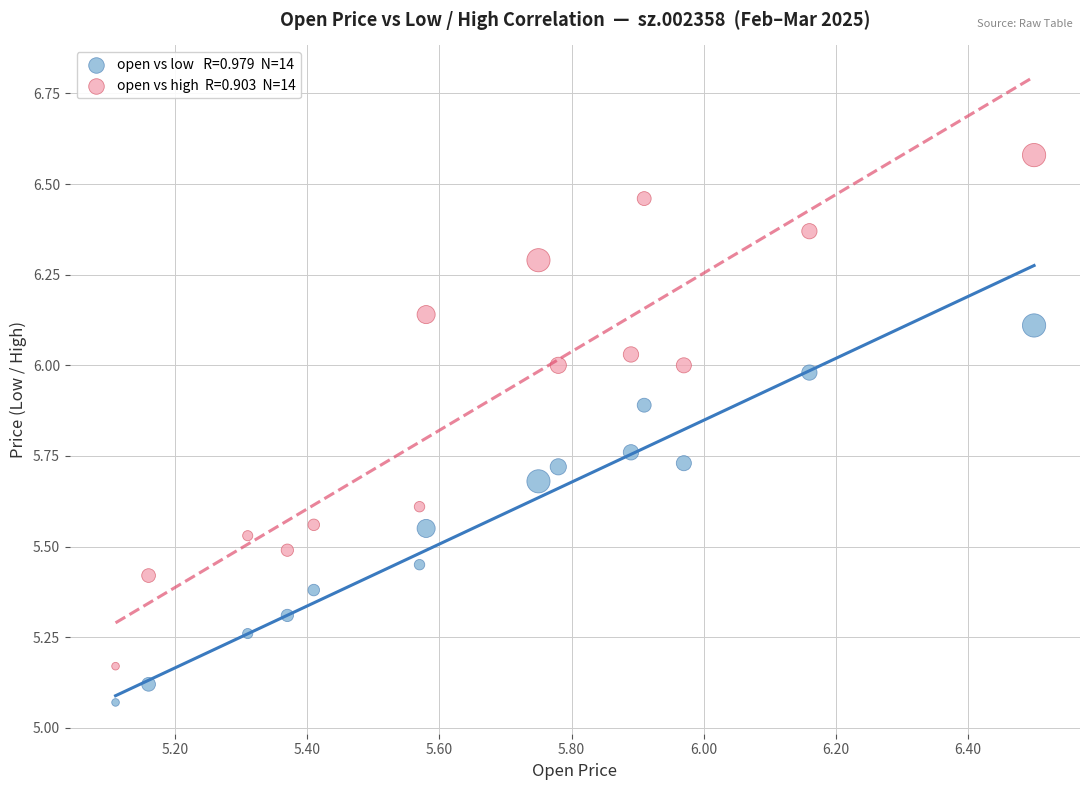

Across all data points, what is the range of Y values (max minus min)?

1.5